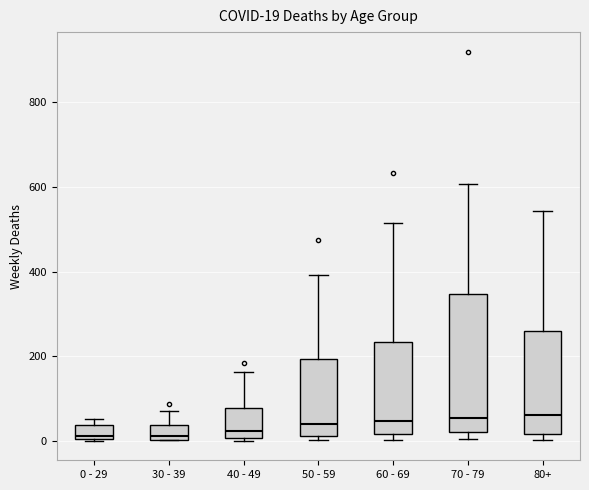

Comparing the boxes themselves (not the whiskers), which one is the tallest?

70 - 79